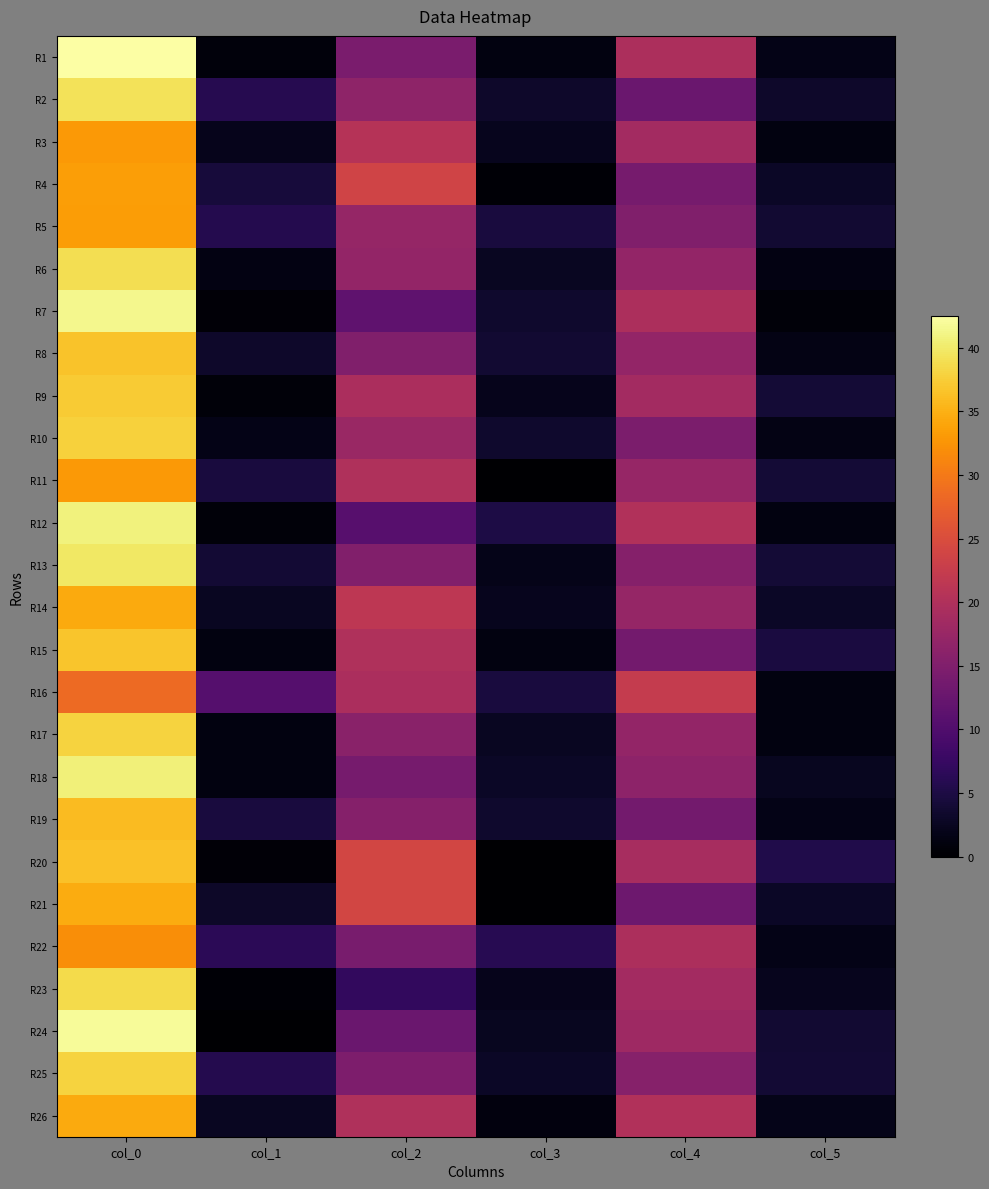

Count the number of data series in this chart.

26